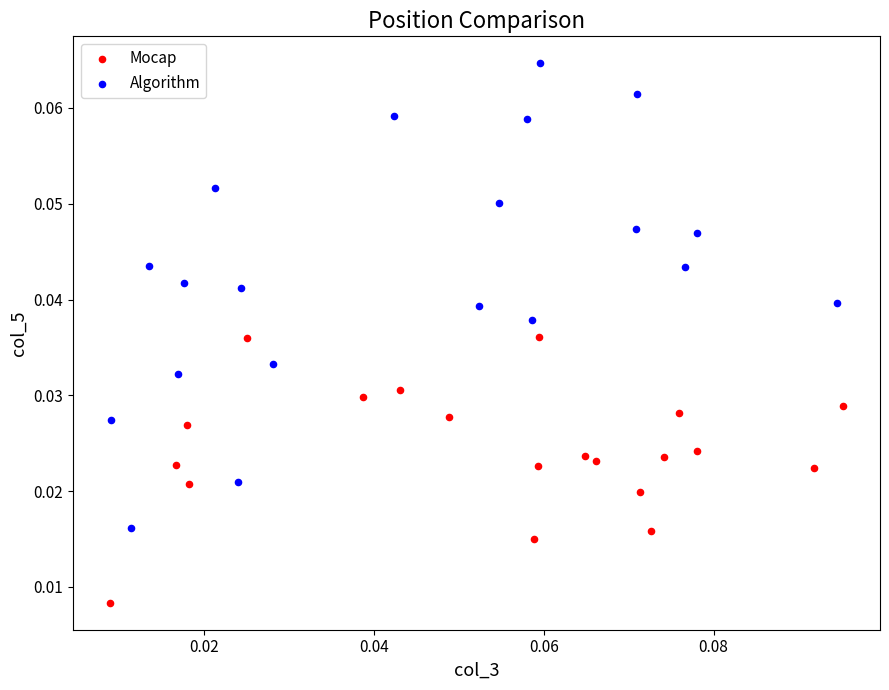

Which series has the widest spread of Y values?

Algorithm